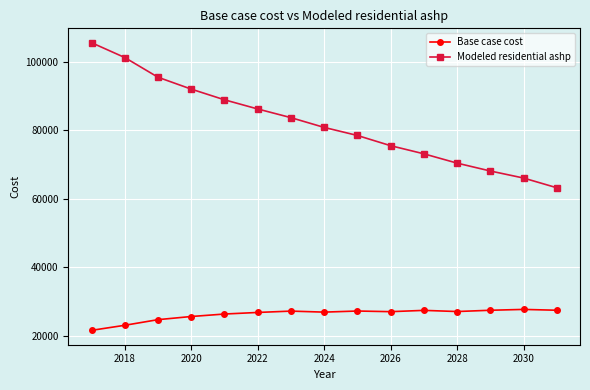

True or false: Base case cost has more than 2 points higher than both neighbors.

True